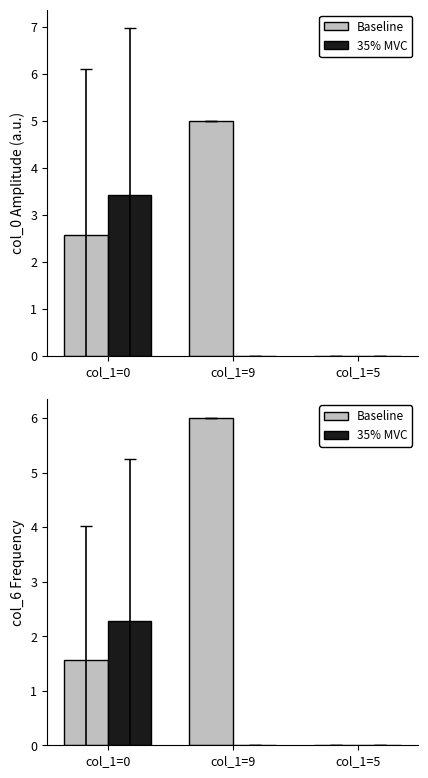

Between col_1=5 and col_1=9, which is larger?

col_1=9